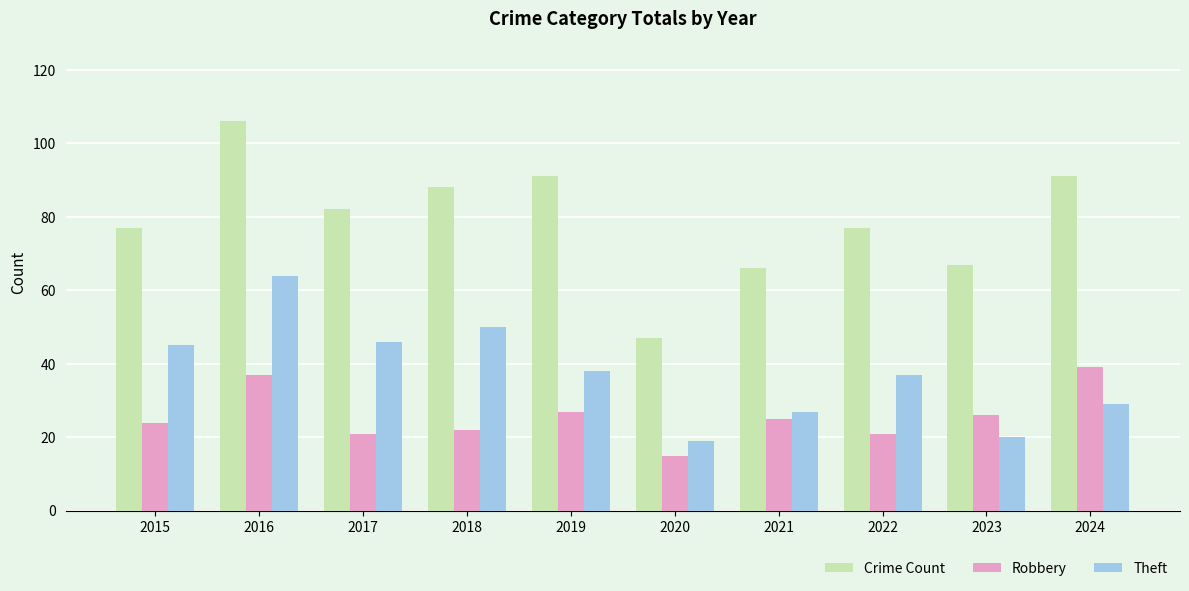

Between 2020 and 2021, which series saw the biggest shift?

Crime Count